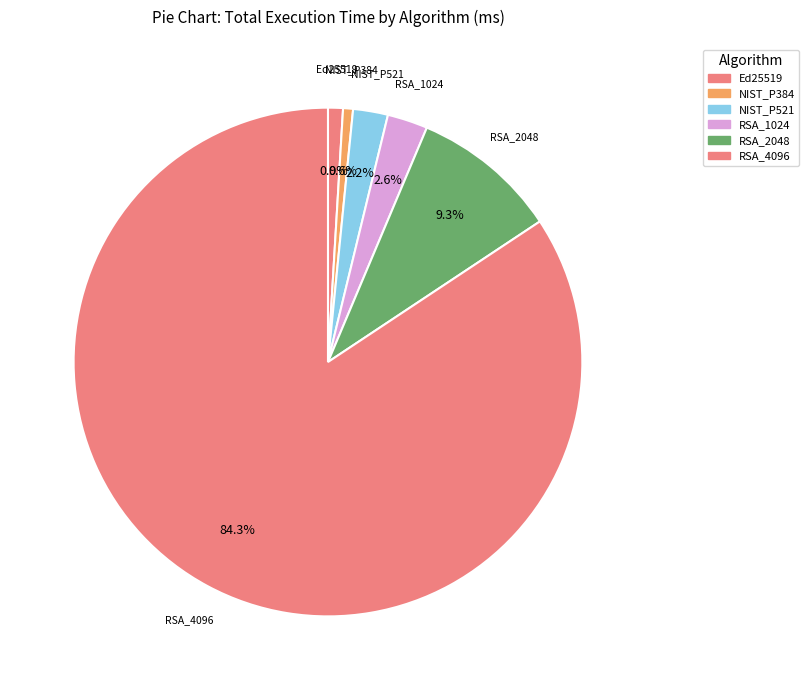

How many segments does this pie chart have?

6